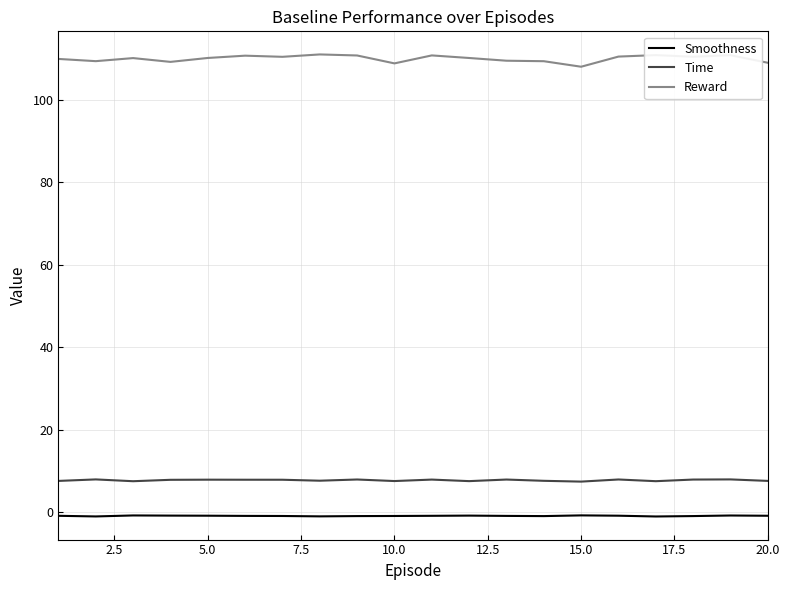

Which series has the largest total across all categories?

Reward